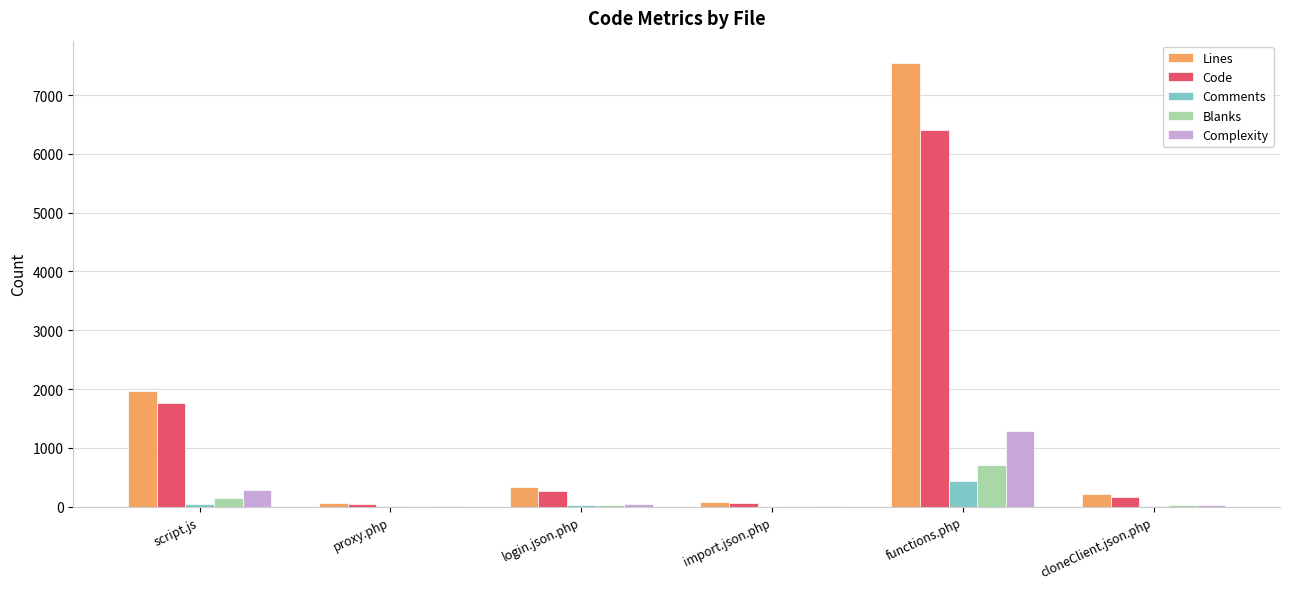

Which series changed the most between import.json.php and functions.php?

Lines